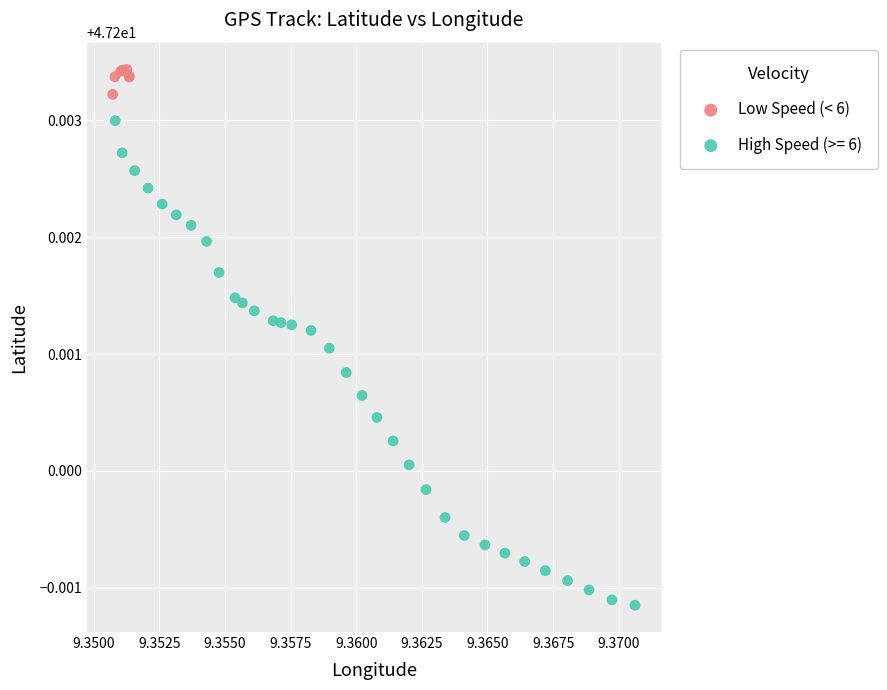

Which series reaches the maximum Y coordinate?

Low Speed (< 6)